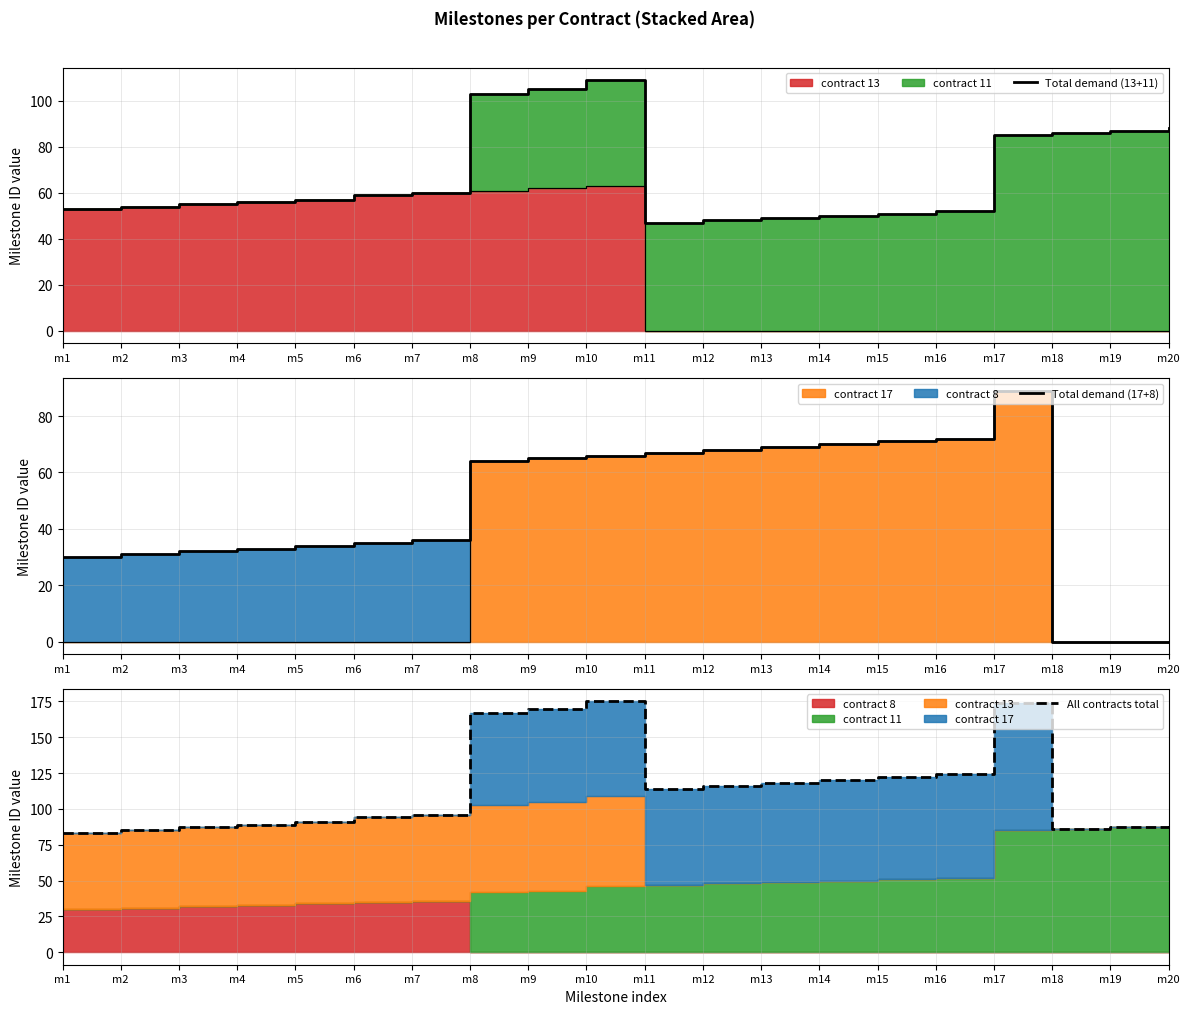

How many data points in Total demand (17+8) are less than 64?

10